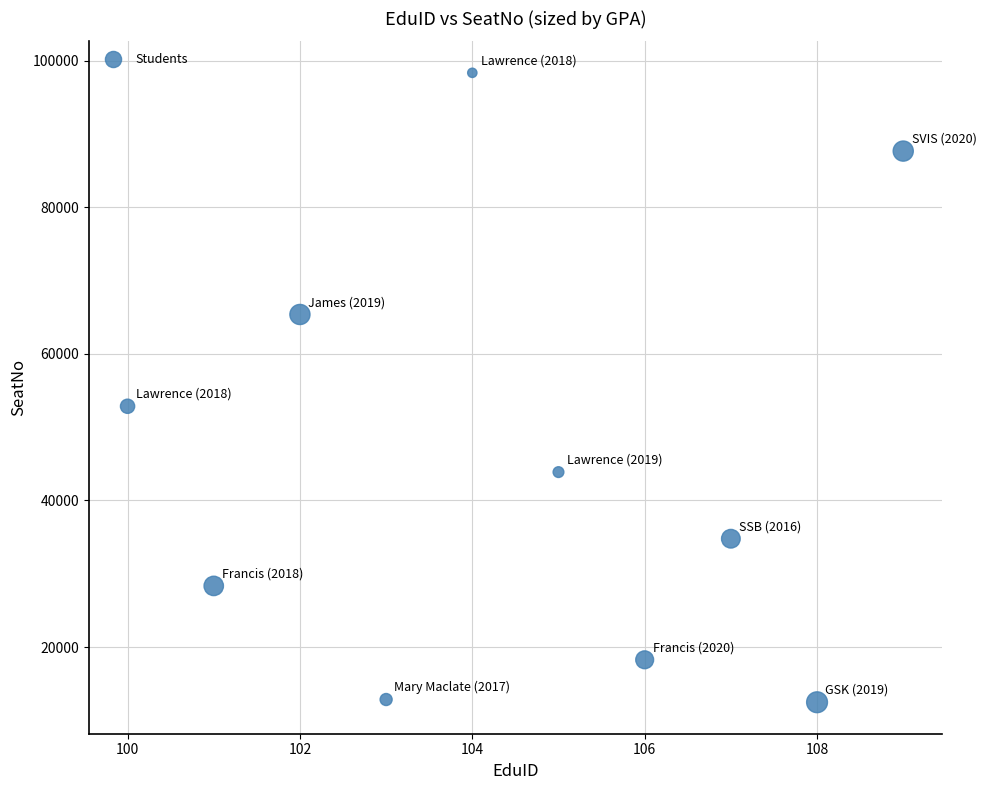

What is the average Y value?

45484